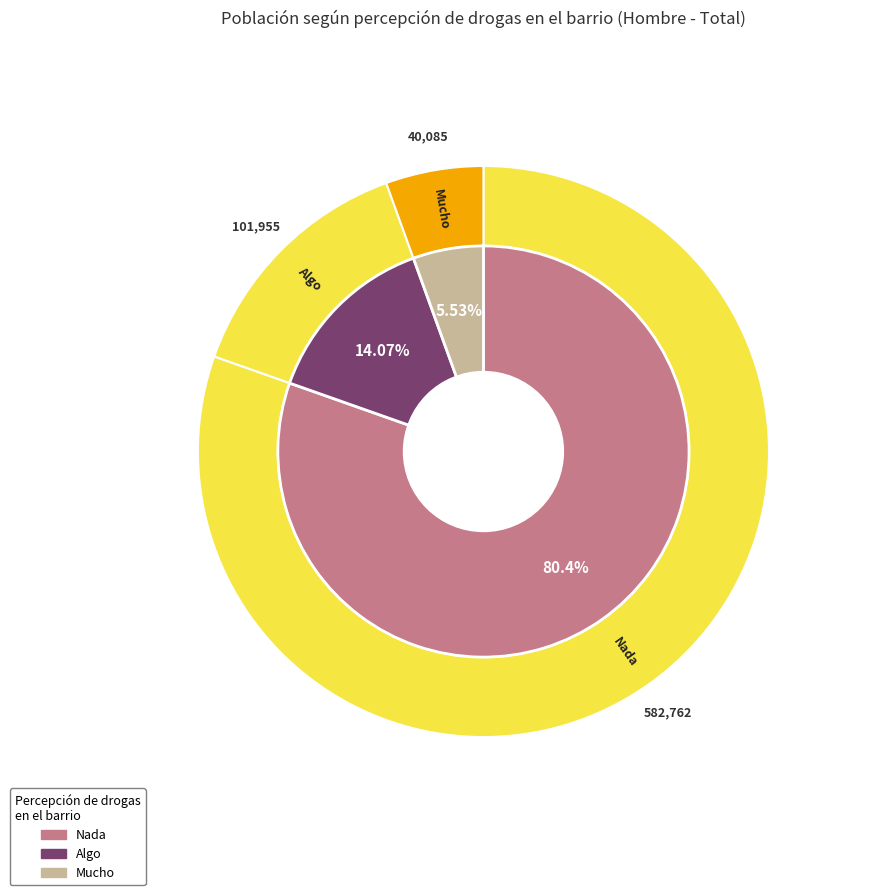

Which has a higher value, Algo or Mucho?

Algo